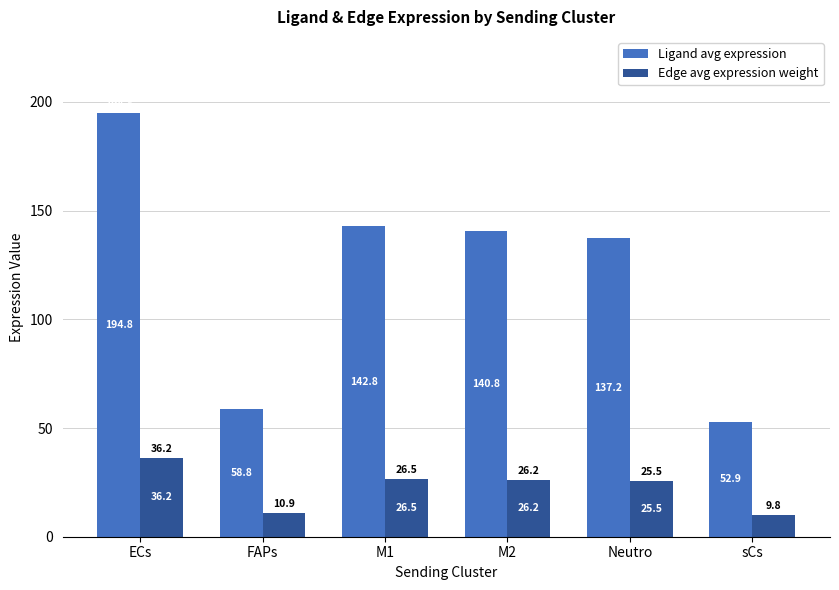

Is it true that Edge avg expression weight equals 10.9 at FAPs?

True